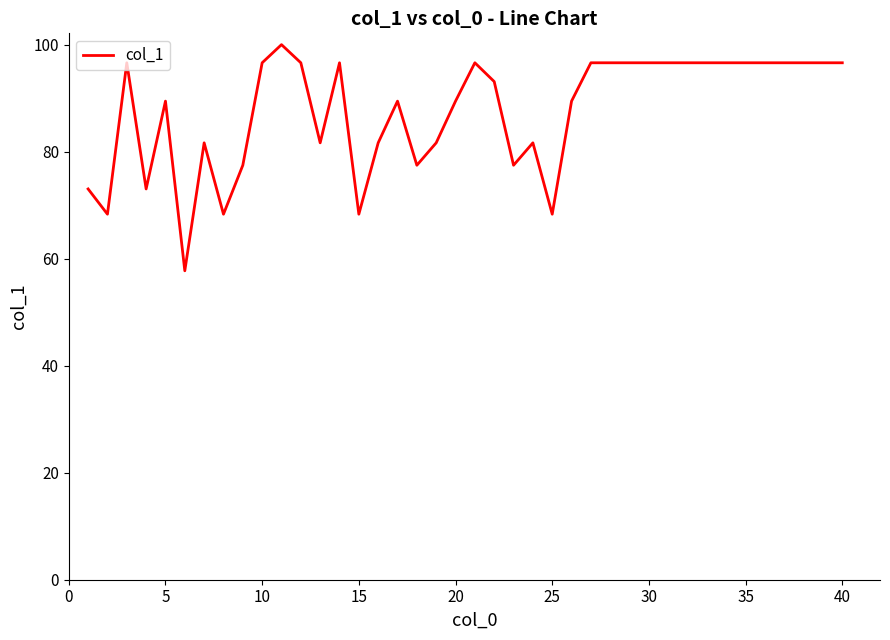

What is the maximum value shown in the chart?

100.0